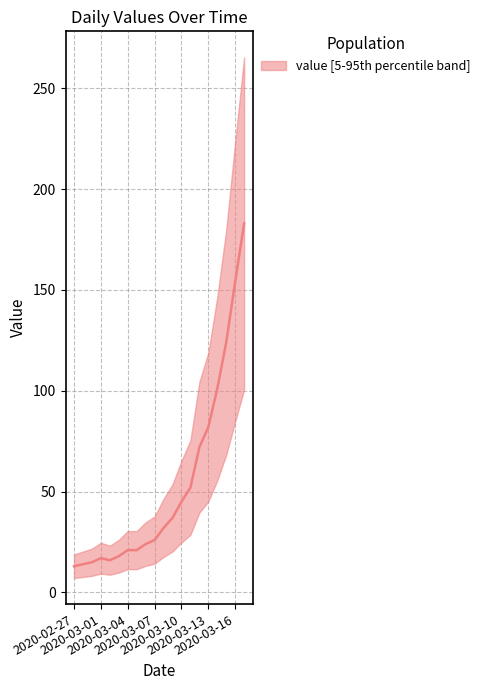

Does the chart have visible grid lines?

Yes